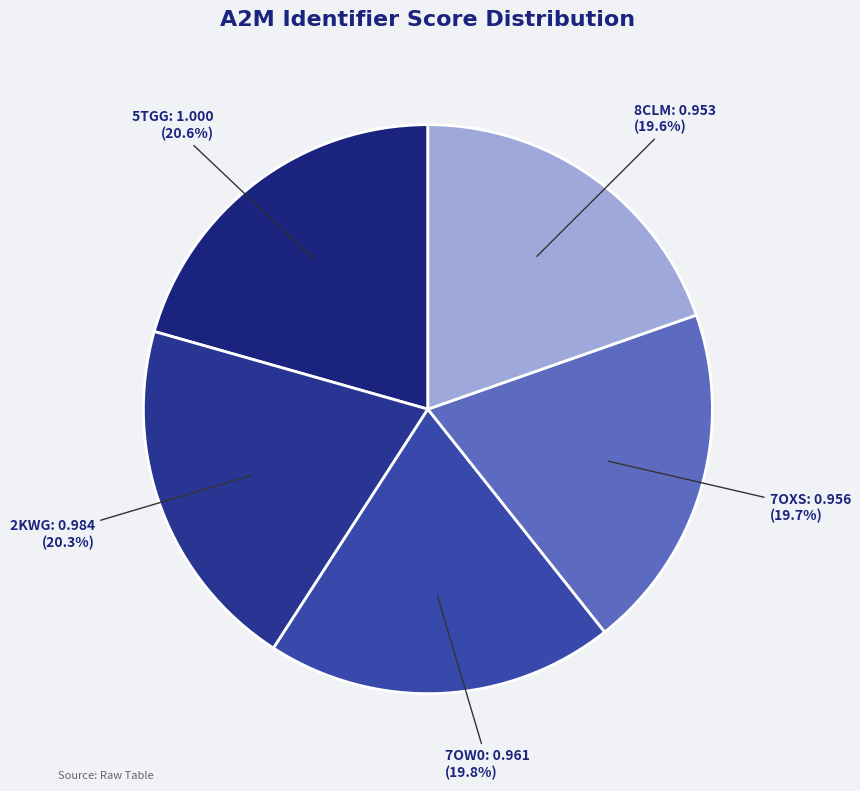

The 7OW0 slice represents 8% of the pie. True or false?

False